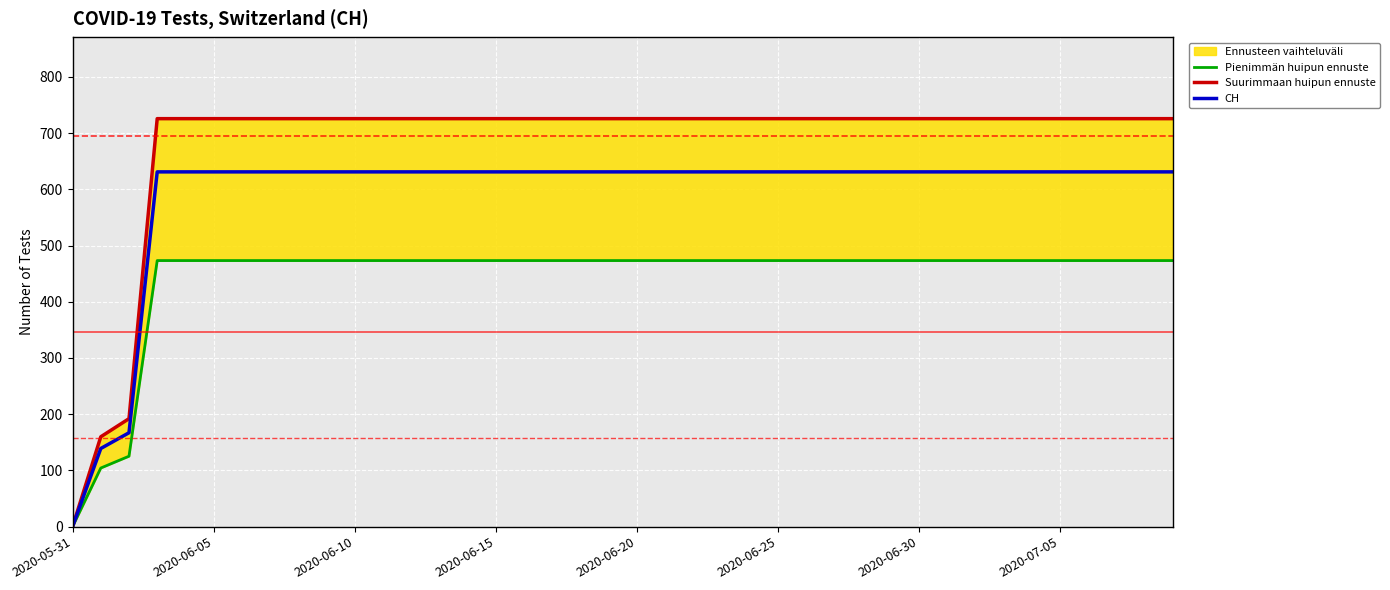

The value of CH at 2020-06-20 is 149. True or false?

False